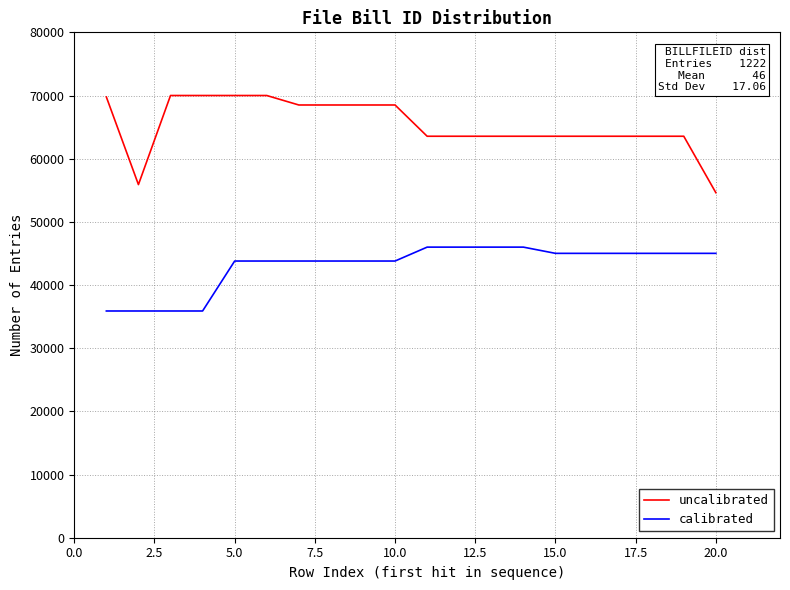

What is the minimum value shown in the chart?

35890.2